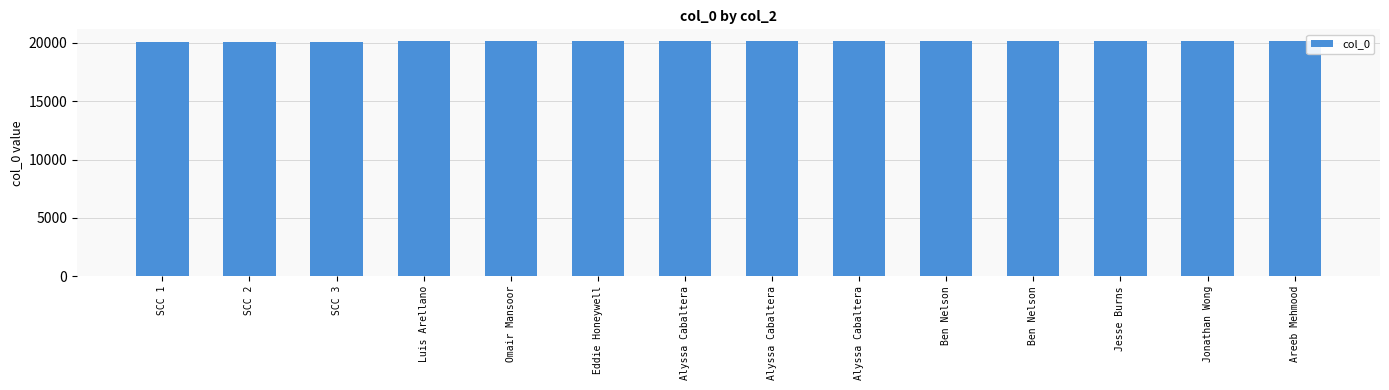

Are the bars horizontal?

No